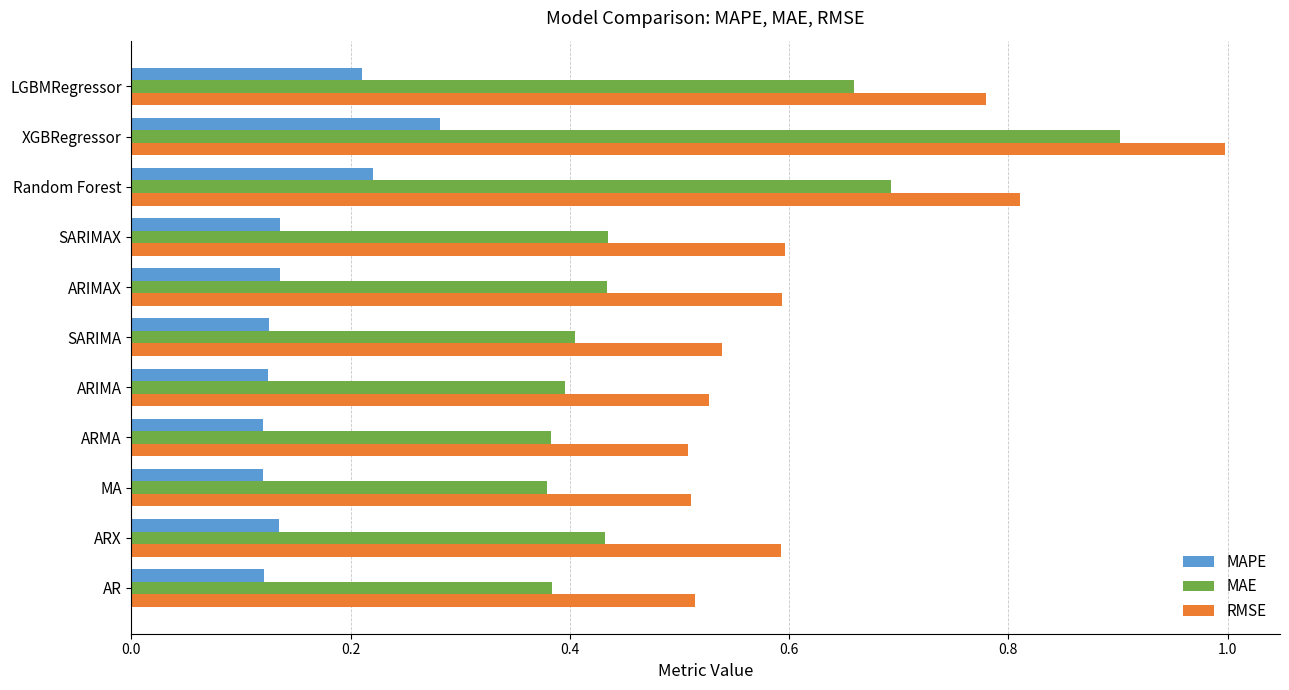

How many MAE values are between 0 and 1?

11